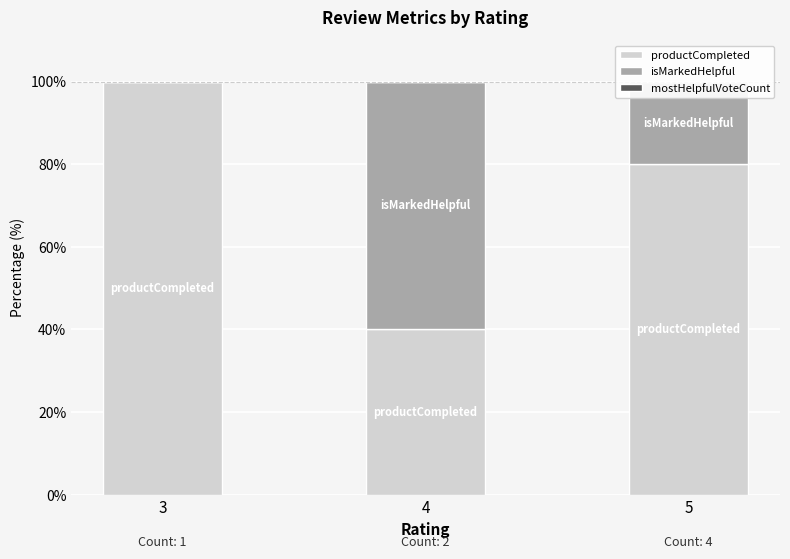

What is the sum of all productCompleted values?

220